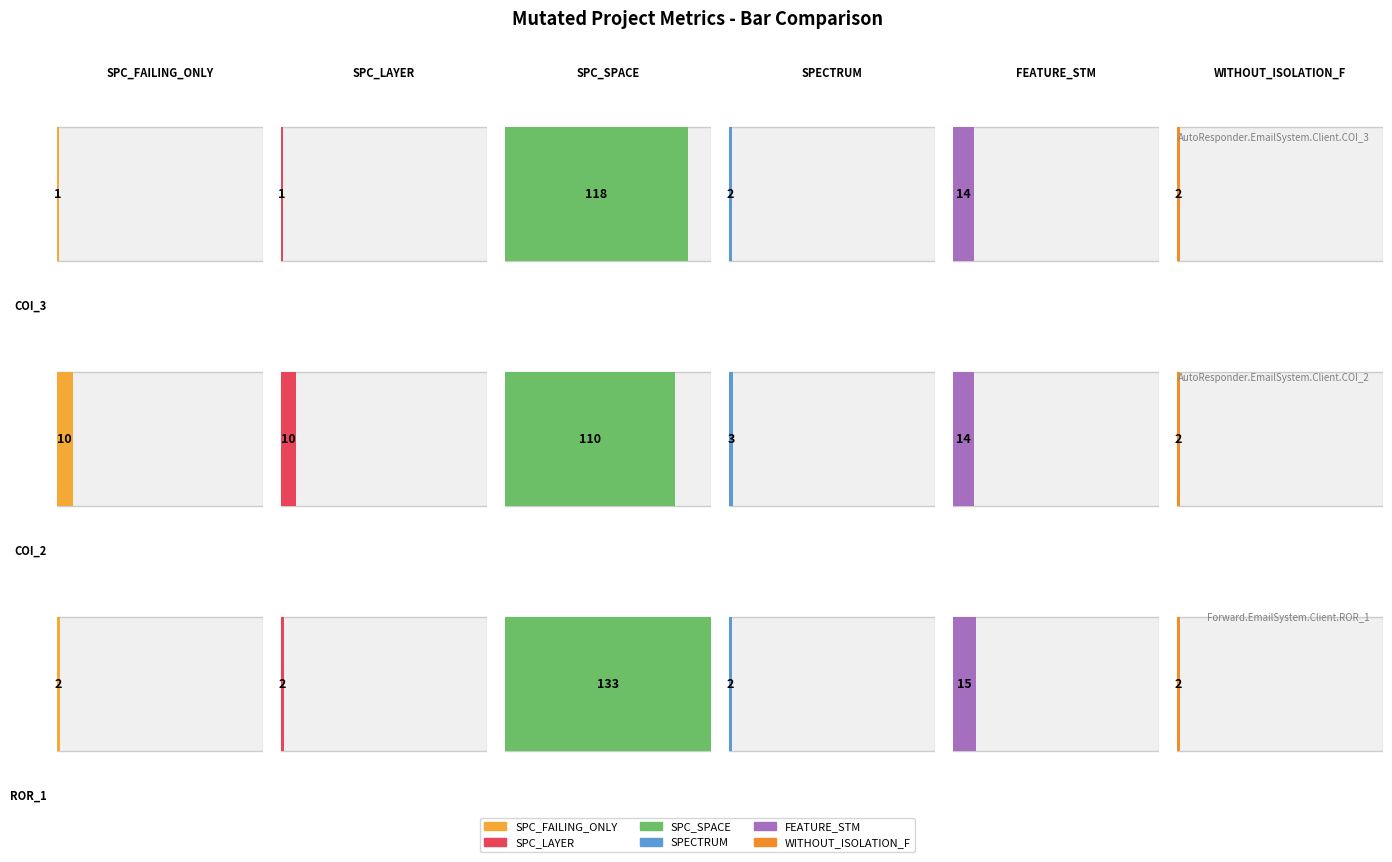

Does the chart contain stacked bars?

No